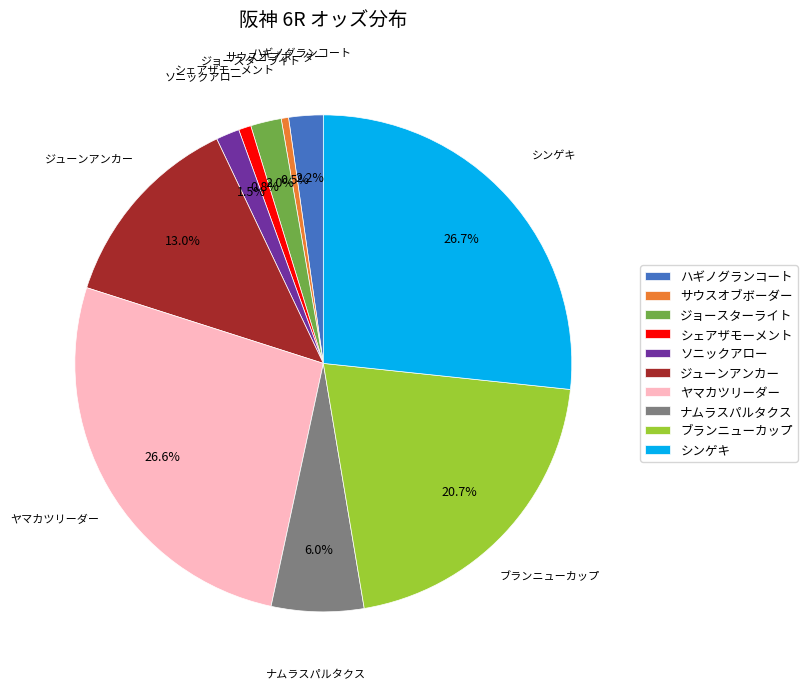

How many segments does this pie chart have?

10